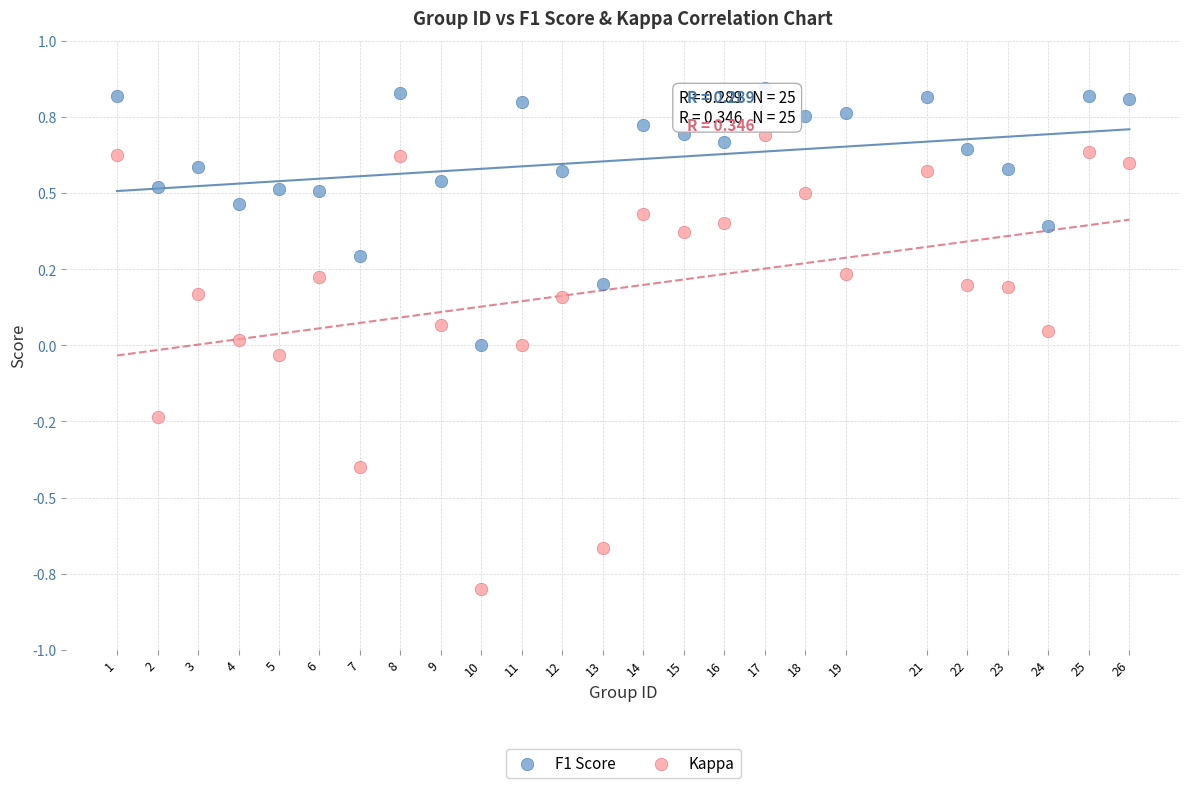

Which series has the widest spread of Y values?

Kappa